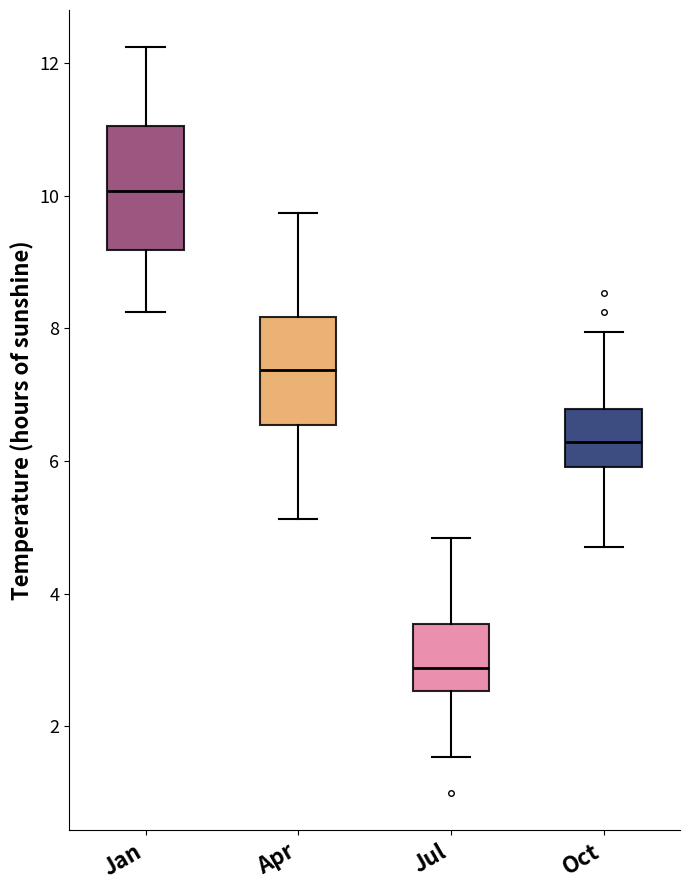

Which box's median line is the highest?

Jan